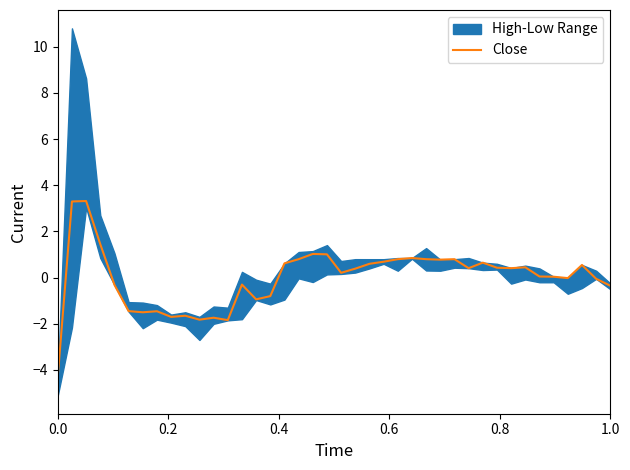

What is the maximum value for Close?

3.3